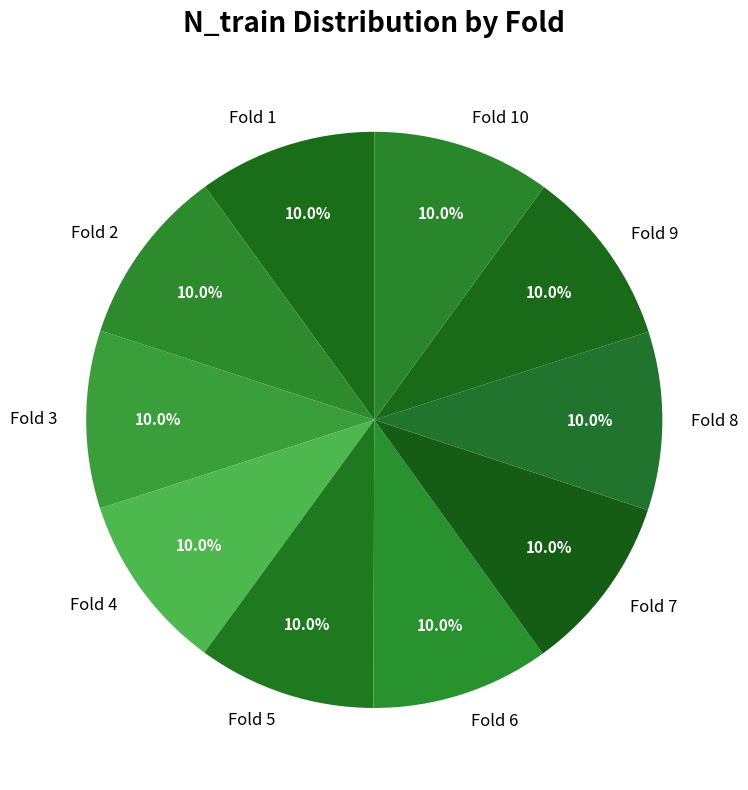

Does Fold 8 represent more than half of the total?

No